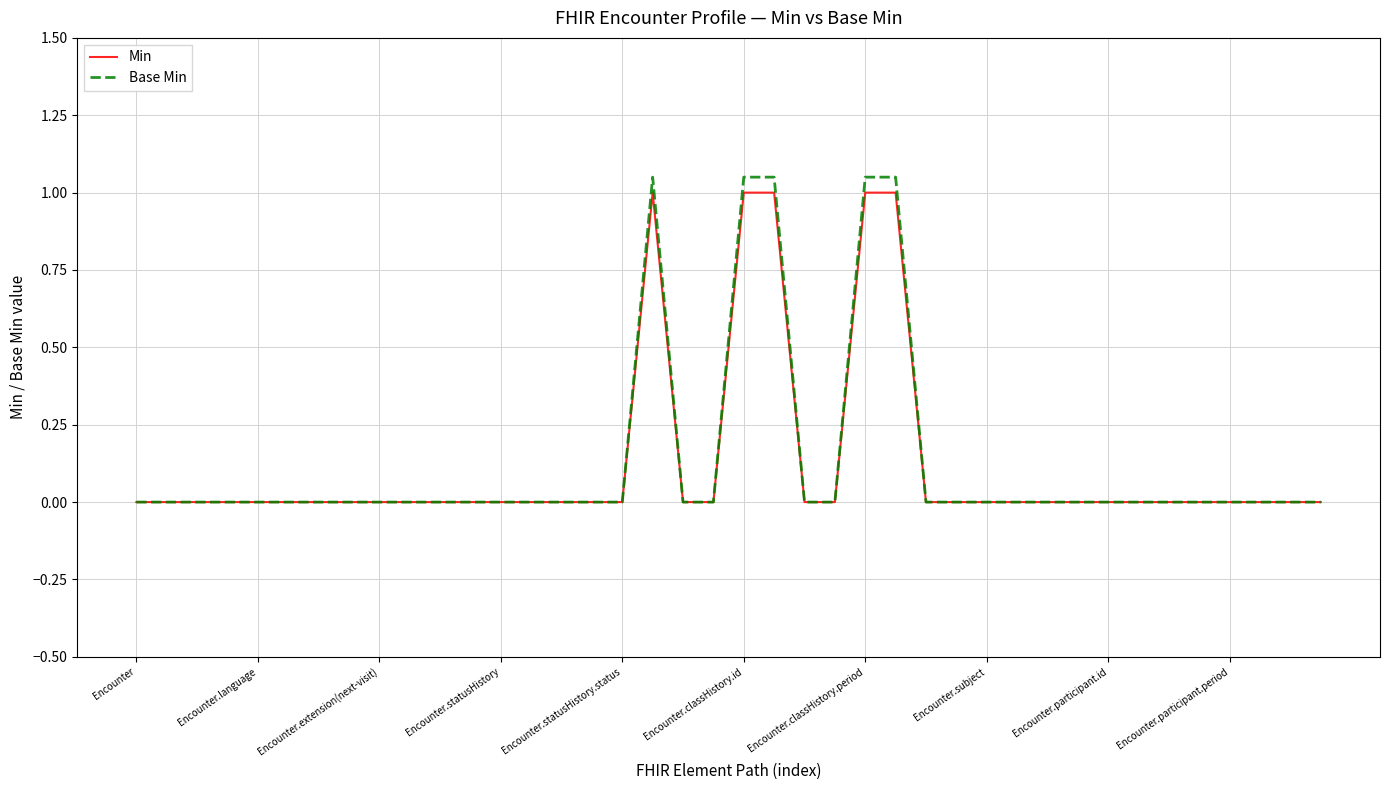

Does the chart have visible grid lines?

Yes